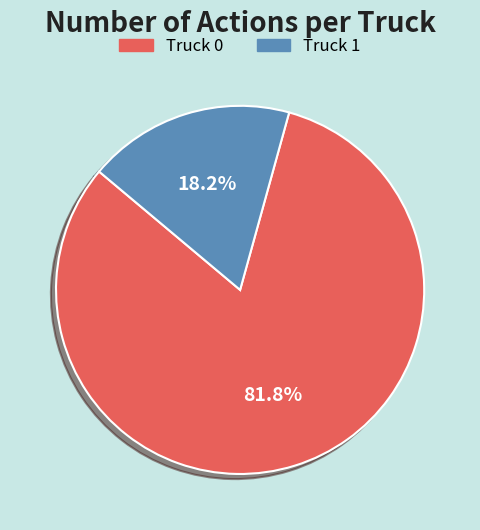

Which has a higher value, Truck 1 or Truck 0?

Truck 0